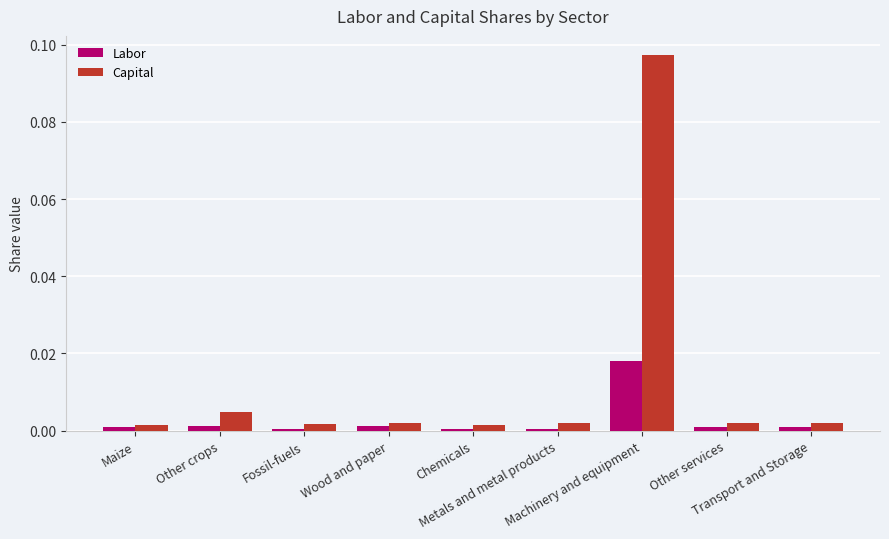

What are all the series names shown in the legend?

Labor, Capital